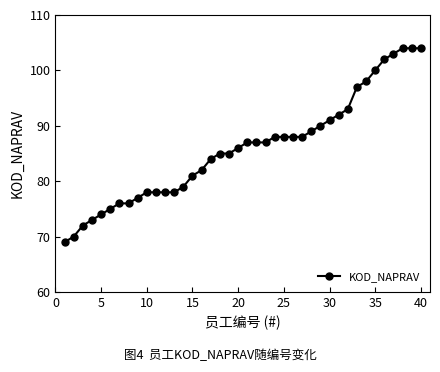

What is the value of the 16th point from the left?

82